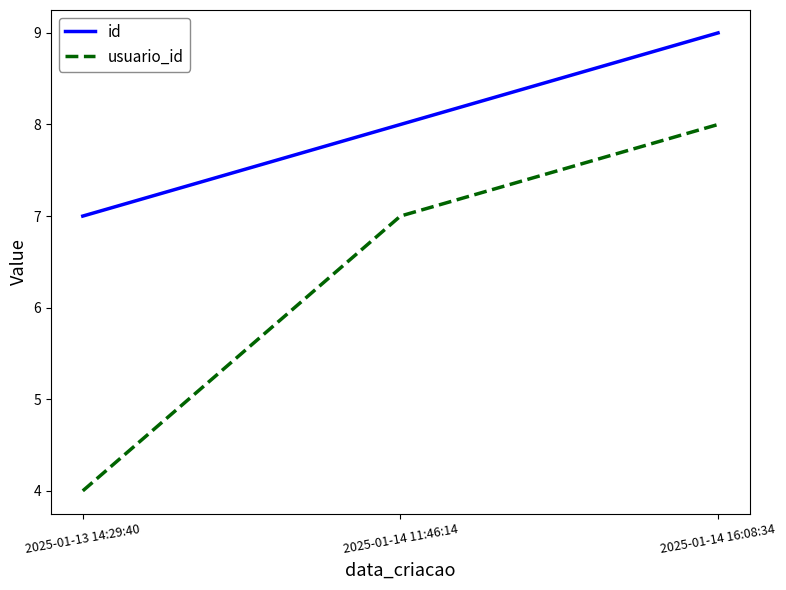

Read the usuario_id value at 2025-01-14 11:46:14.

7